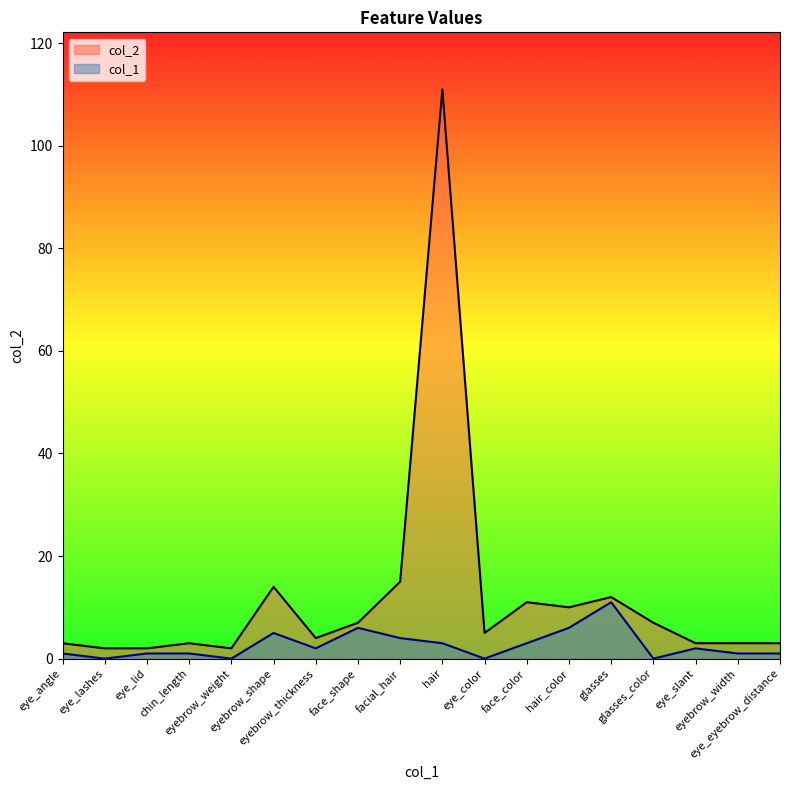

What are all the series names shown in the legend?

col_2, col_1